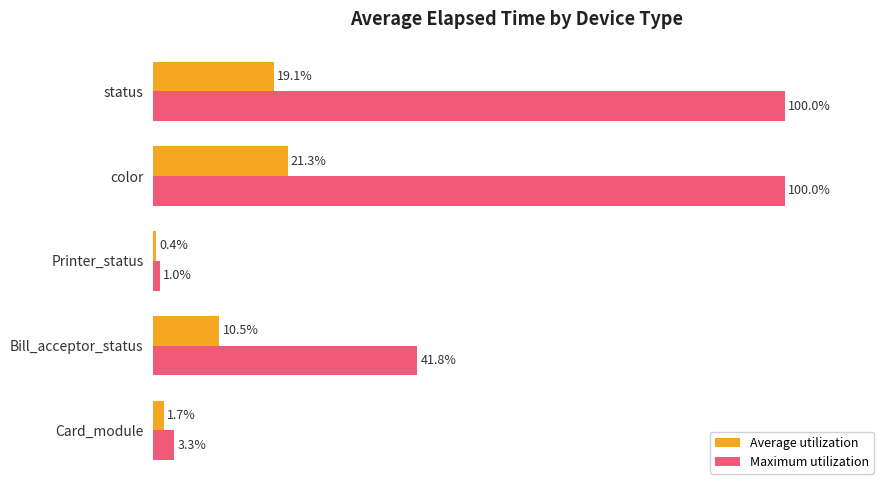

Which series changed the most between Card_module and Printer_status?

Maximum utilization